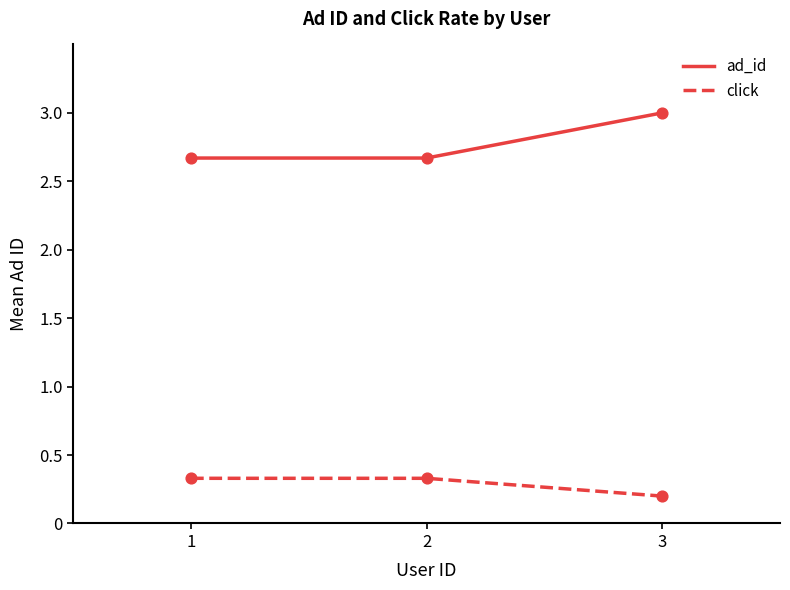

What is the difference between the highest and lowest values at 2?

2.3